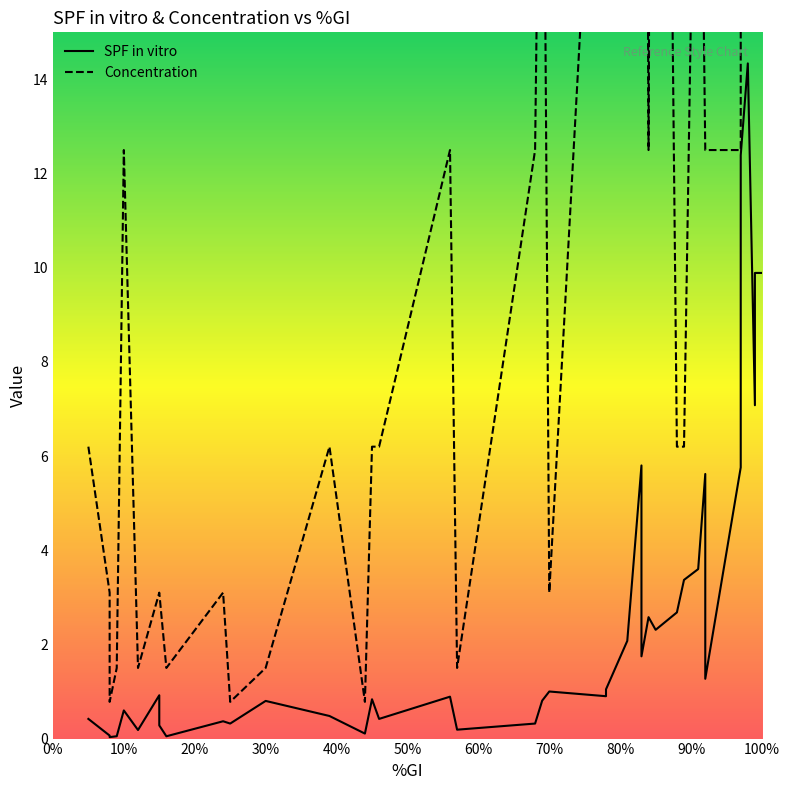

Reading left to right, extract all data points from this chart.

SPF in vitro: 0.4	0.1	0.0	0.1	0.6	0.2	0.9	0.3	0.0	0.4	0.3	0.8	0.5	0.1	0.8	0.4	0.9	0.2	0.3	0.8	1.0	0.9	1.0	2.1	5.8	1.7	2.6	2.3	2.7	3.4	3.6	5.6	1.3	5.8	12.4	14.3	7.1	9.3	9.9	9.9
Concentration: 6.2	3.1	0.8	1.5	12.5	1.5	3.1	3.1	1.5	3.1	0.8	1.5	6.2	0.8	6.2	6.2	12.5	1.5	12.5	25.0	3.1	25.0	25.0	50.0	25.0	50.0	12.5	50.0	6.2	6.2	25.0	12.5	12.5	12.5	50.0	50.0	50.0	25.0	50.0	25.0